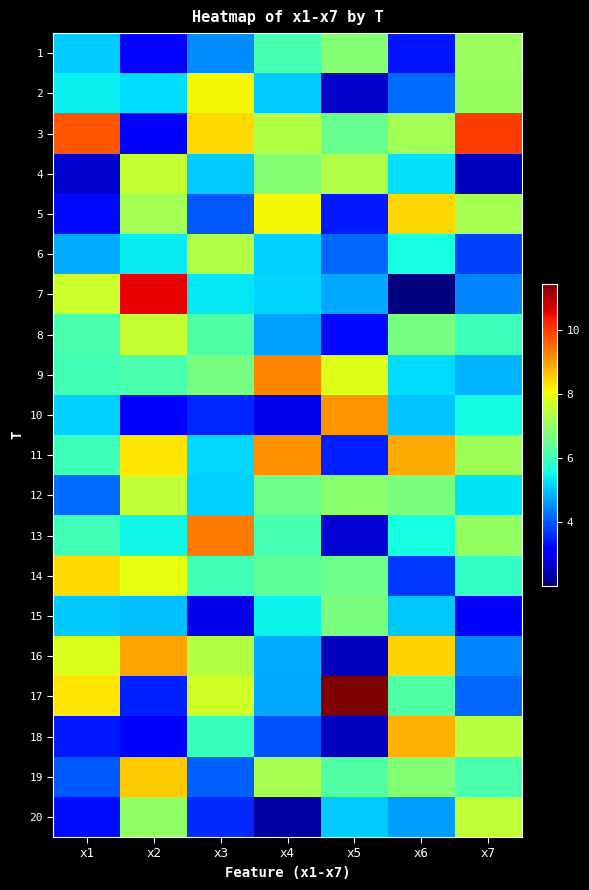

Reading right to left, list all the values displayed in this chart.

1: x7=7.1	x6=3.4	x5=6.8	x4=6.1	x3=4.5	x2=3.2	x1=5.1
2: x7=7.0	x6=4.2	x5=2.6	x4=5.1	x3=8.1	x2=5.3	x1=5.4
3: x7=10.0	x6=7.2	x5=6.5	x4=7.4	x3=8.4	x2=3.2	x1=9.7
4: x7=2.5	x6=5.3	x5=7.3	x4=6.8	x3=5.1	x2=7.6	x1=2.7
5: x7=7.2	x6=8.4	x5=3.4	x4=8.1	x3=4.0	x2=7.2	x1=3.3
6: x7=3.8	x6=5.6	x5=4.2	x4=5.1	x3=7.3	x2=5.4	x1=4.8
7: x7=4.4	x6=2.0	x5=4.8	x4=5.2	x3=5.3	x2=10.6	x1=7.6
8: x7=6.0	x6=6.7	x5=3.3	x4=4.7	x3=6.2	x2=7.6	x1=6.2
9: x7=4.9	x6=5.2	x5=7.9	x4=9.3	x3=6.7	x2=6.2	x1=6.1
10: x7=5.5	x6=5.0	x5=9.1	x4=2.9	x3=3.5	x2=3.1	x1=5.1
11: x7=7.1	x6=8.9	x5=3.5	x4=9.1	x3=5.2	x2=8.3	x1=6.0
12: x7=5.3	x6=6.7	x5=6.9	x4=6.5	x3=5.1	x2=7.5	x1=4.2
13: x7=7.0	x6=5.6	x5=2.7	x4=6.1	x3=9.4	x2=5.5	x1=6.0
14: x7=5.9	x6=3.7	x5=6.6	x4=6.4	x3=6.0	x2=8.0	x1=8.4
15: x7=3.1	x6=5.0	x5=6.7	x4=5.4	x3=2.9	x2=5.0	x1=5.0
16: x7=4.4	x6=8.5	x5=2.5	x4=4.8	x3=7.4	x2=9.0	x1=7.8
17: x7=4.2	x6=6.2	x5=11.4	x4=4.8	x3=7.7	x2=3.5	x1=8.3
18: x7=7.4	x6=8.8	x5=2.6	x4=3.9	x3=6.0	x2=3.1	x1=3.4
19: x7=6.1	x6=6.8	x5=6.3	x4=7.2	x3=4.1	x2=8.6	x1=4.0
20: x7=7.5	x6=4.7	x5=5.1	x4=2.3	x3=3.6	x2=7.0	x1=3.3